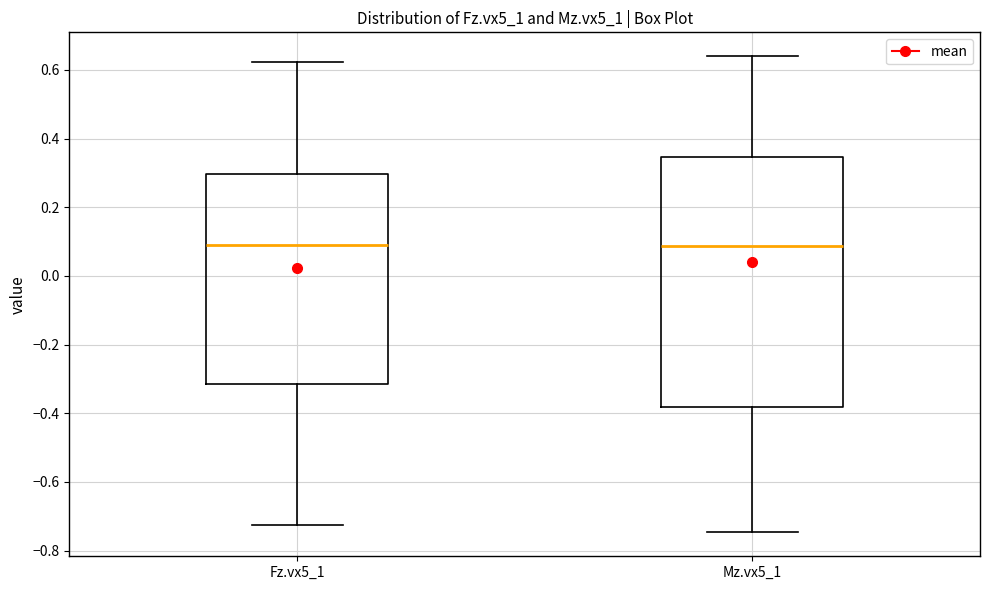

Reading left to right, read every box against the y-axis: the position of its median line, the range the box covers, and the ends of its whiskers. The values are not printed on the chart, so give them approximately, as read against the axis.

Fz.vx5_1: median 0.10, box -0.32 to 0.30, whiskers -0.72 to 0.62
Mz.vx5_1: median 0.08, box -0.38 to 0.34, whiskers -0.74 to 0.64